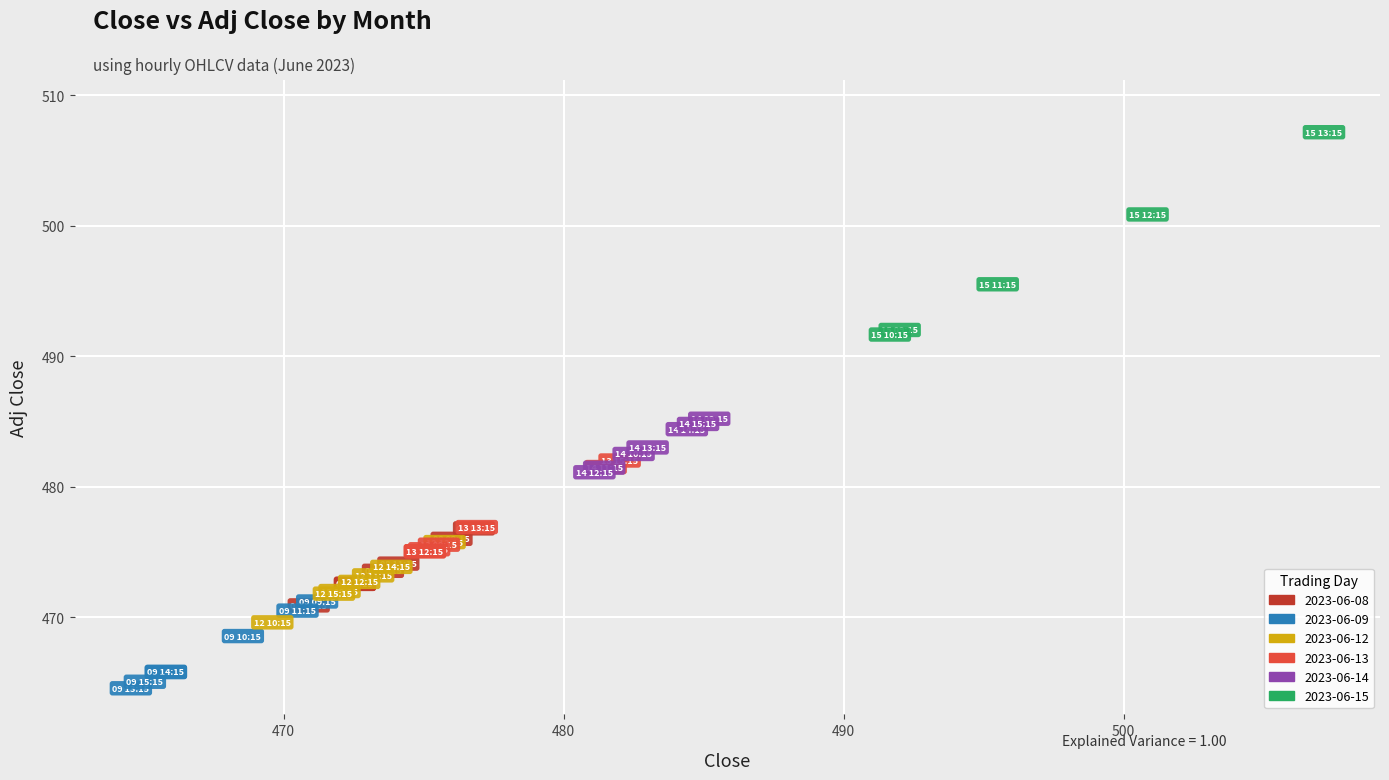

Which series has the largest Y range (max minus min)?

2023-06-15